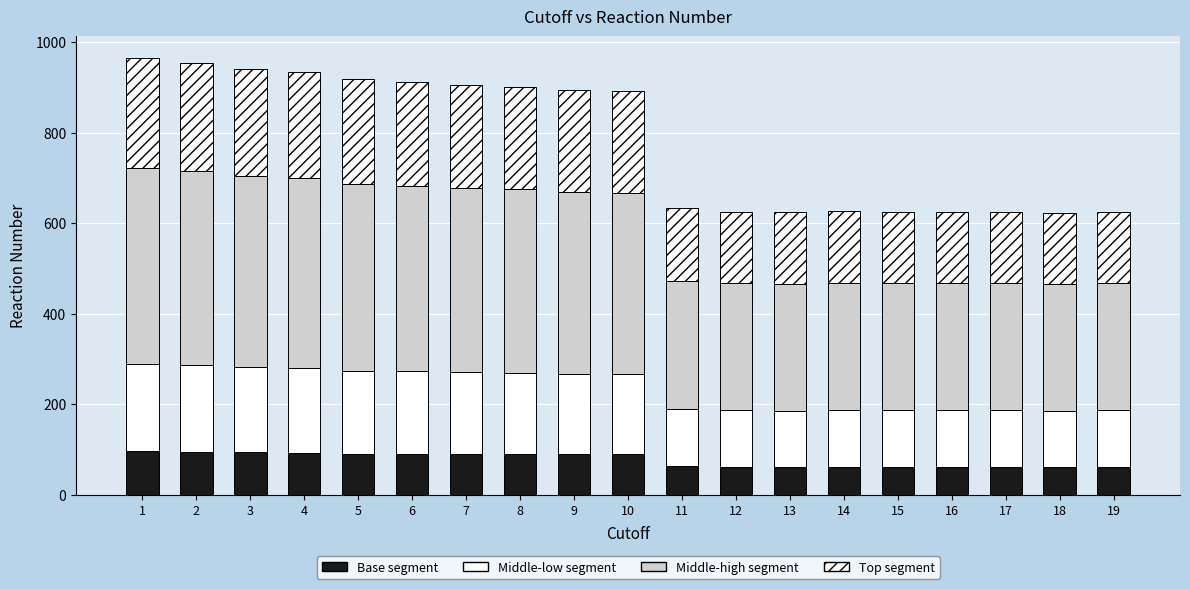

Where is Middle-low segment nearest to the value 158?

9